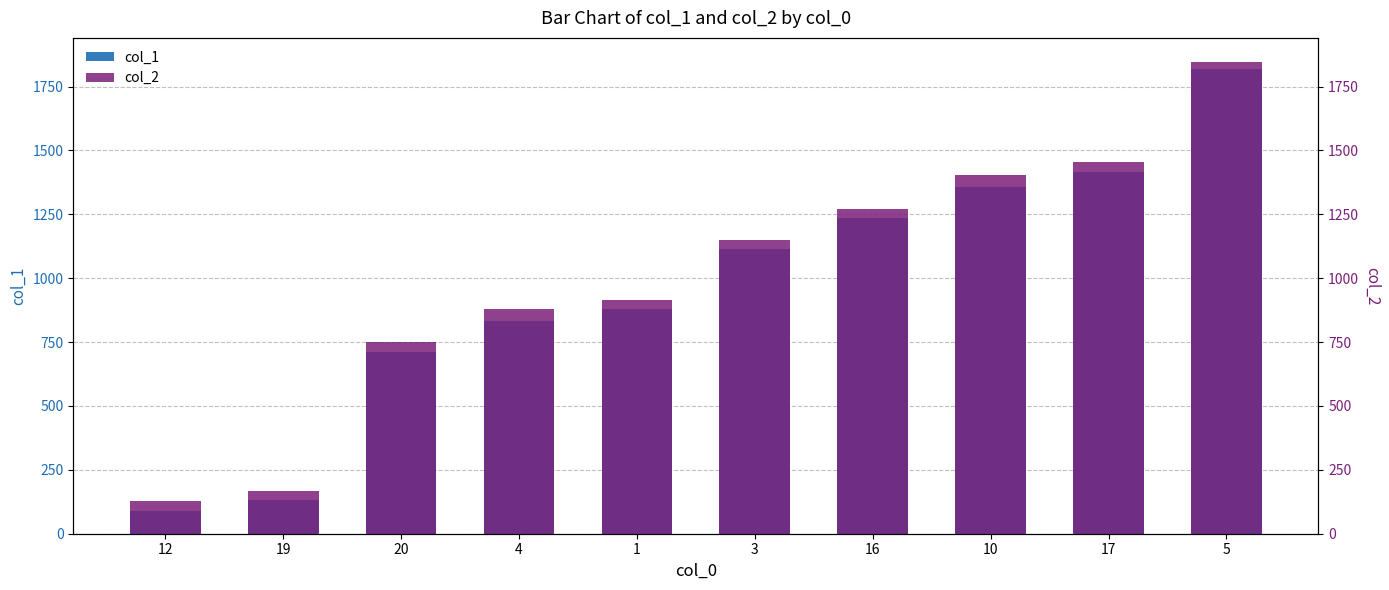

Which series has the widest spread of values?

col_1